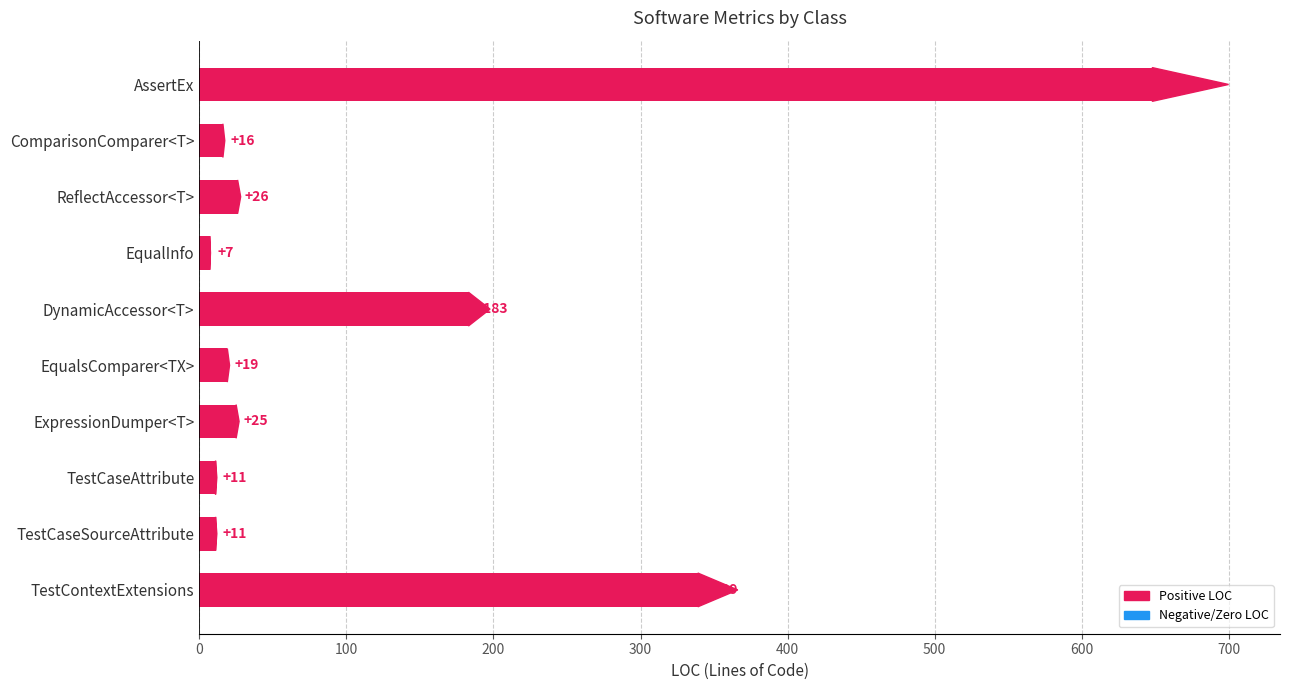

At which label is the value closest to 327?

TestContextExtensions